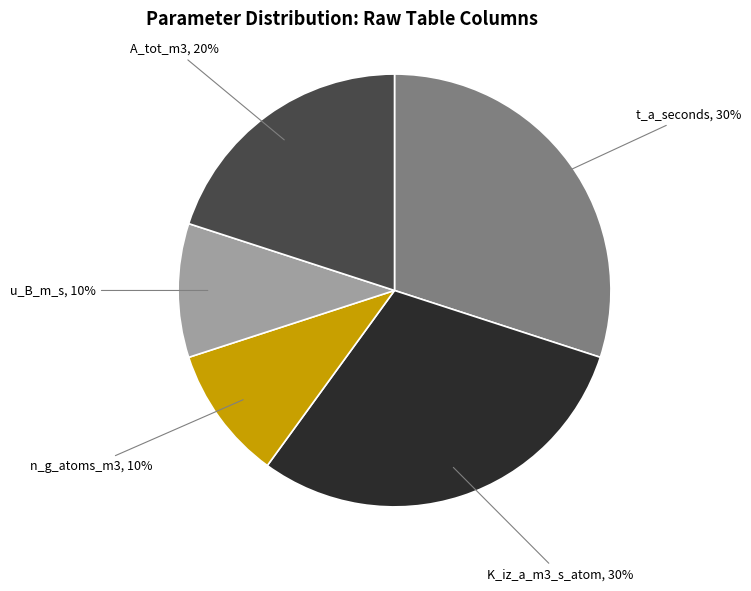

What percentage is the A_tot_m3 slice, to the nearest percent?

20%